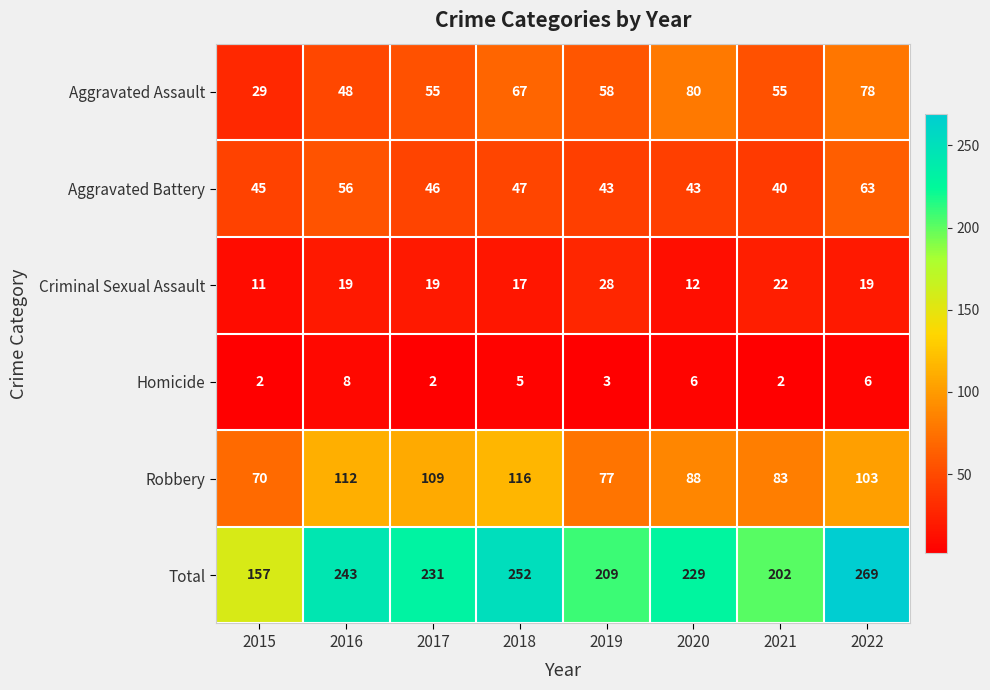

Is the value of Robbery at 2016 greater than the value of Criminal Sexual Assault at 2018?

Yes